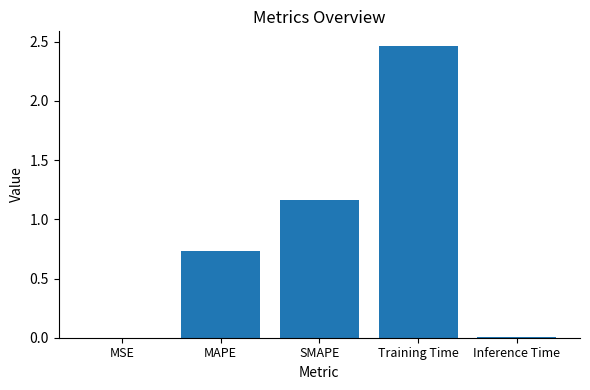

What is the sum of all values?

4.4